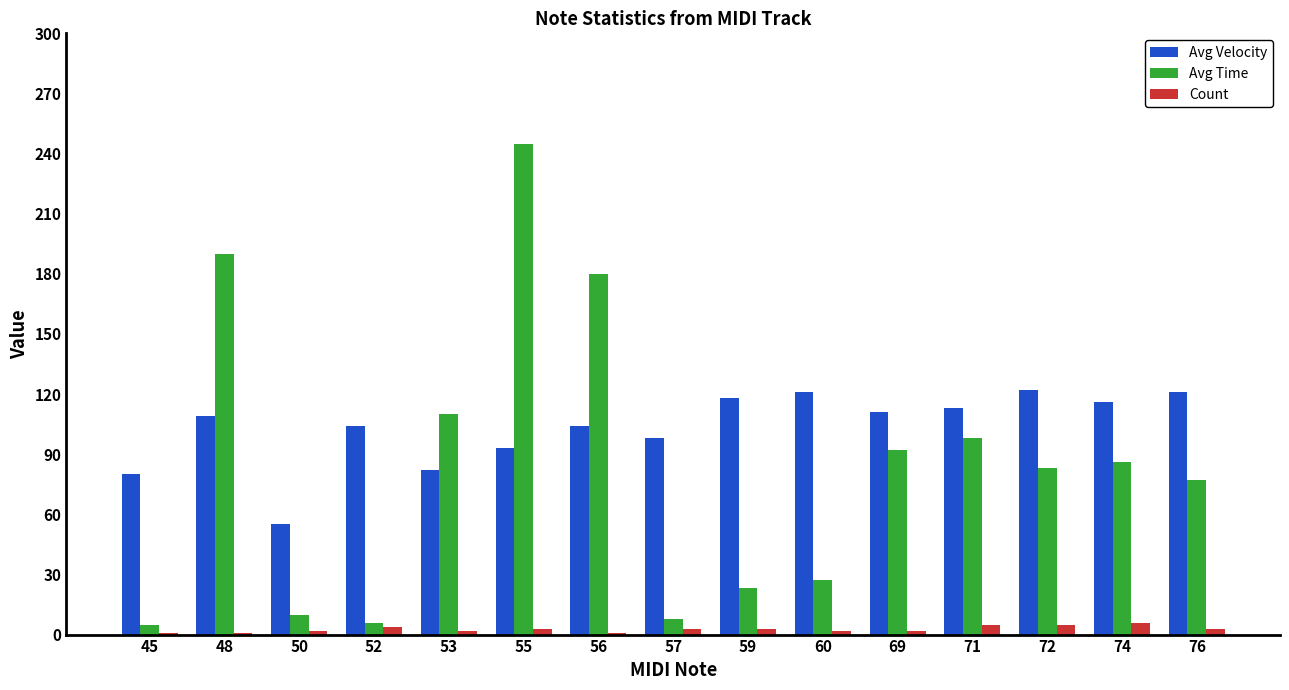

True or false: Count has a value of 2 at 60.

True